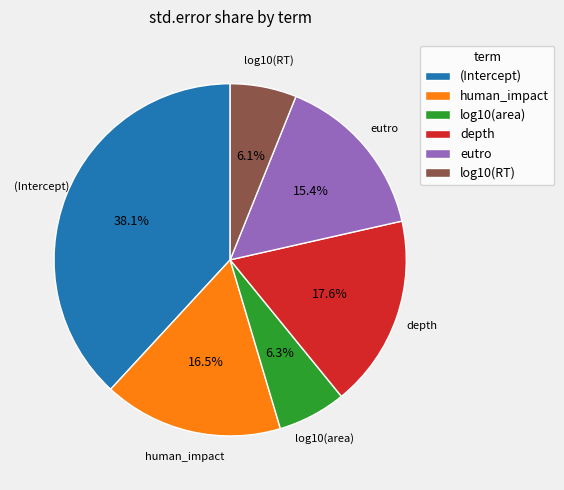

Which slice is the largest?

(Intercept)